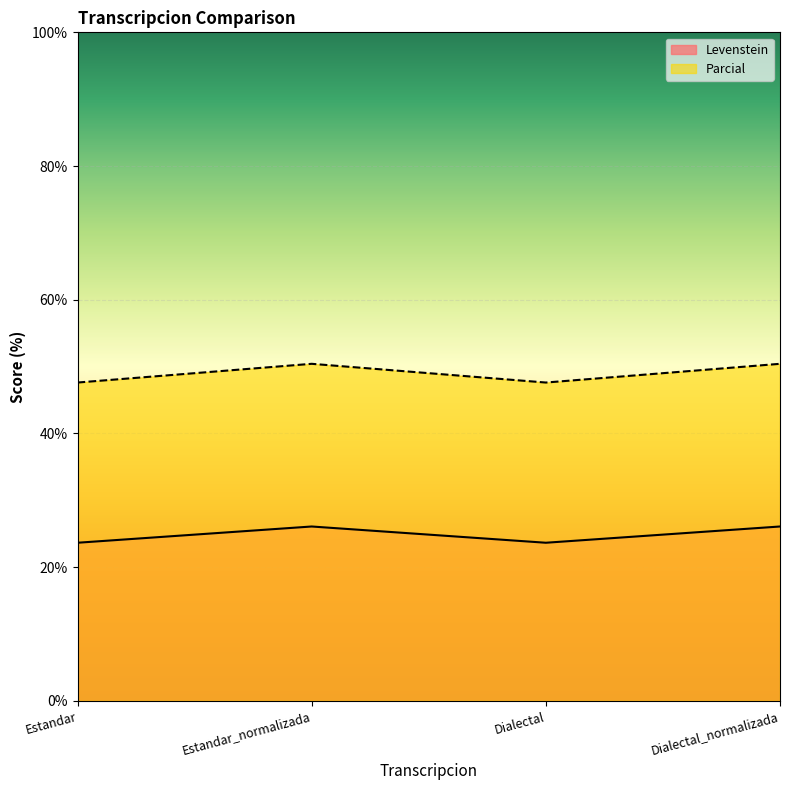

Where is Levenstein nearest to the value 24?

Estandar